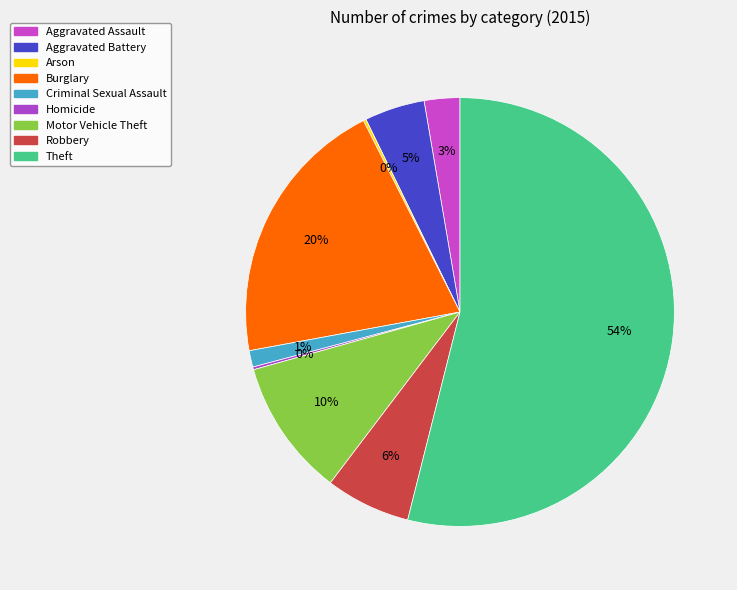

Which slice represents more than half of the pie?

Theft